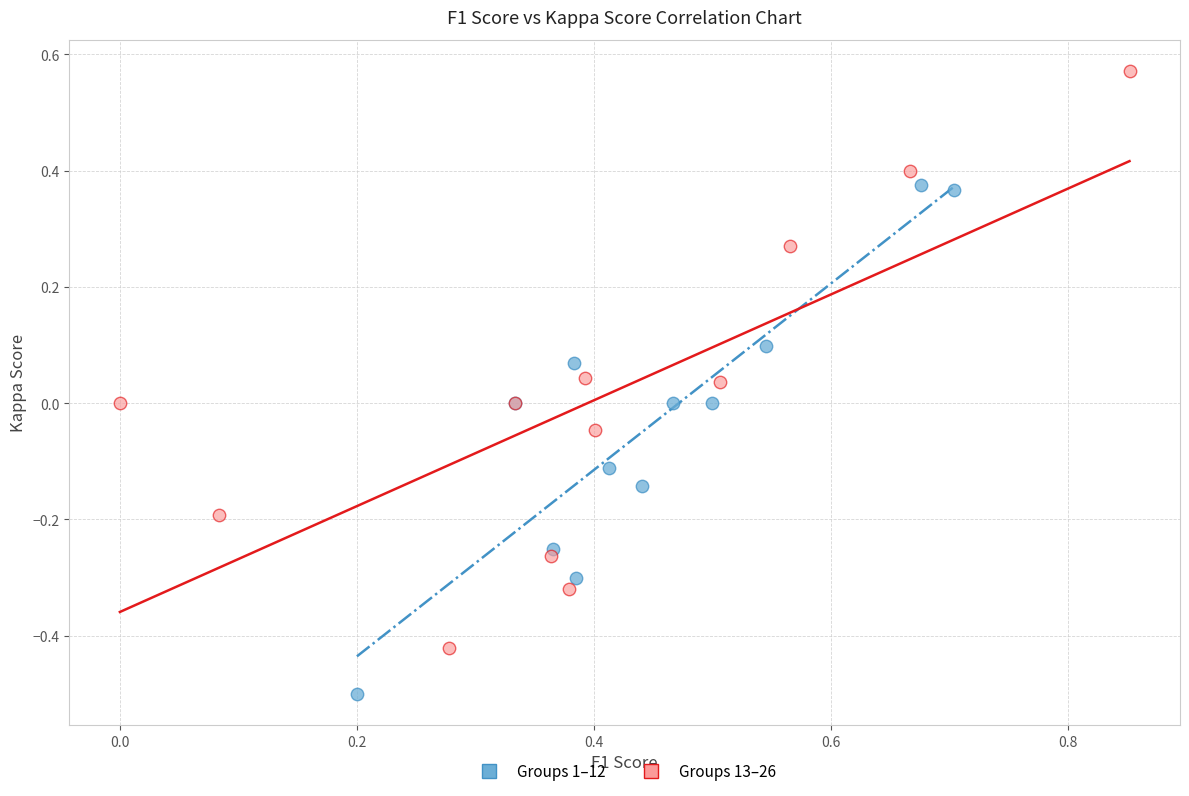

Which series contains the highest Y value?

Groups 13–26